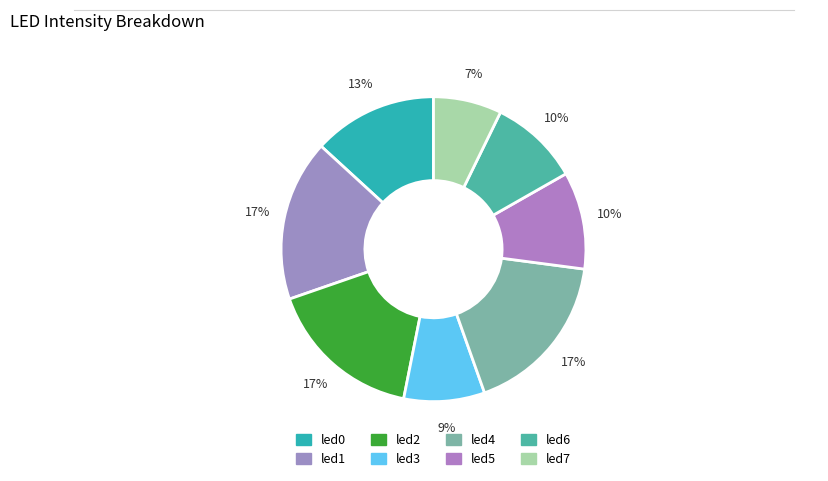

To the nearest percent, what is the average slice percentage?

12%